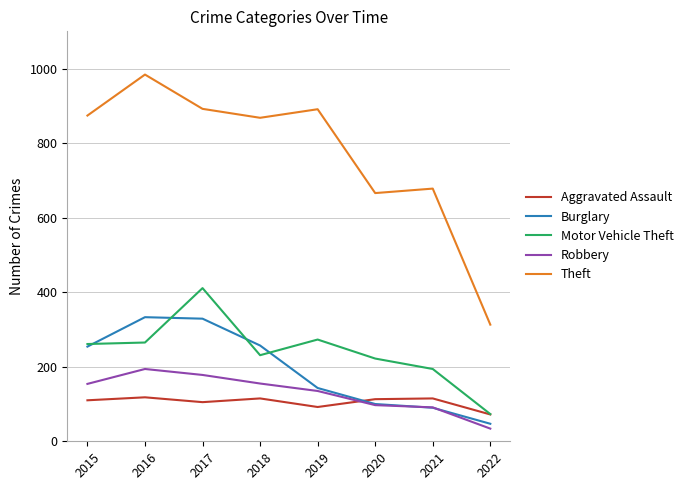

What is the spread (max minus min) of values at 2017?

787